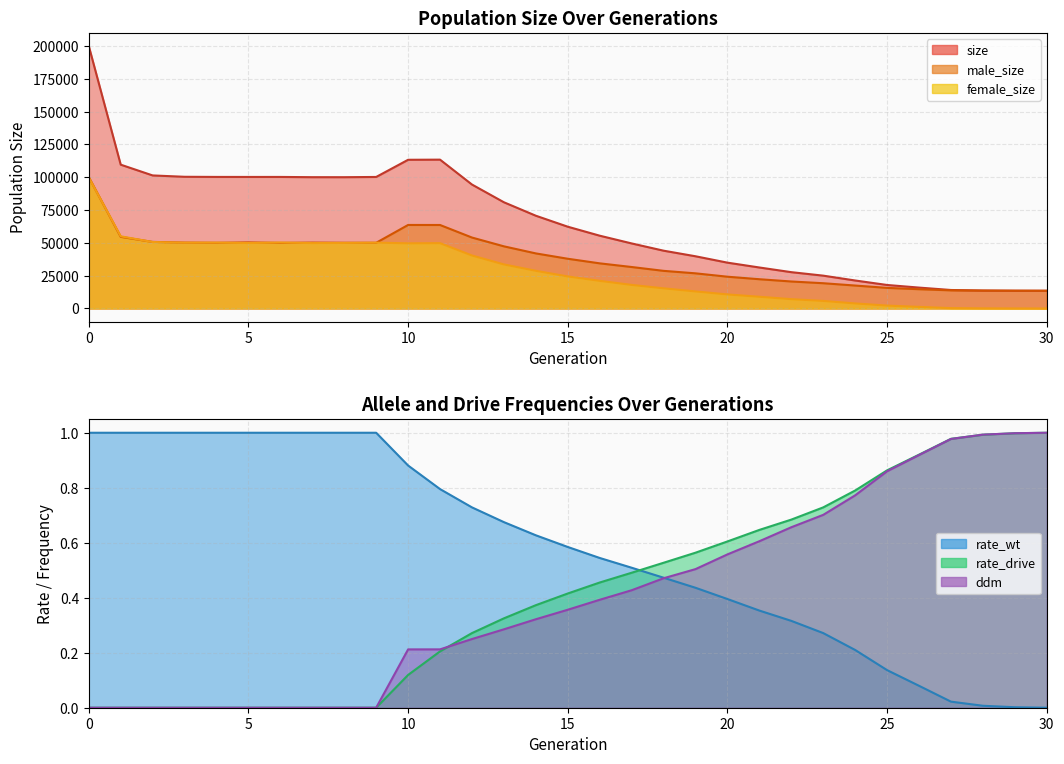

True or false: female_size has more than 0 interior local peaks.

True